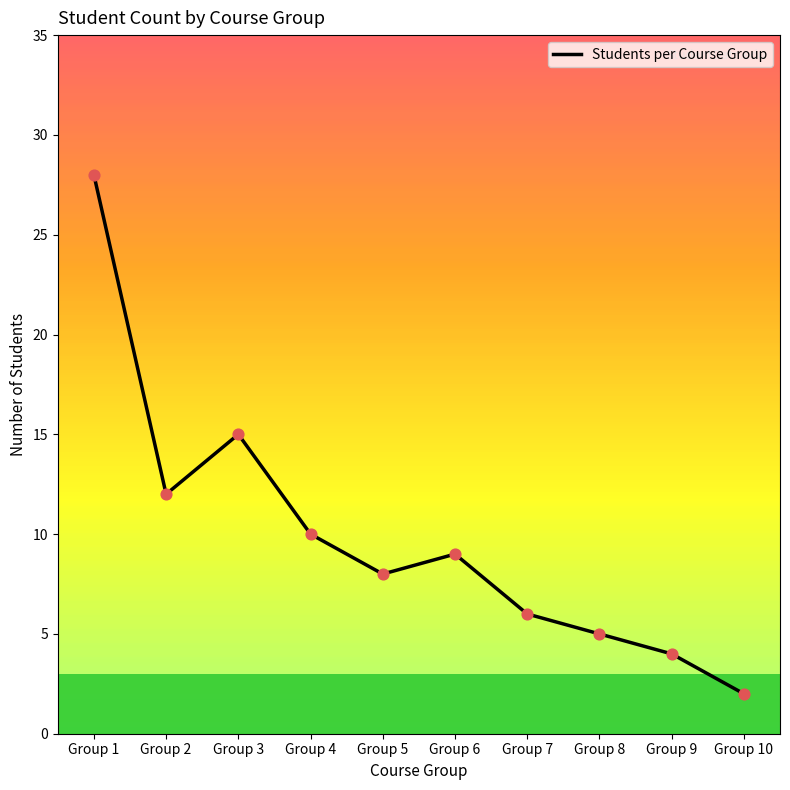

Which has a higher value, Group 3 or Group 2?

Group 3